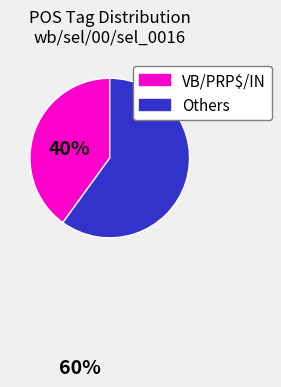

Count the number of slices in the pie.

2